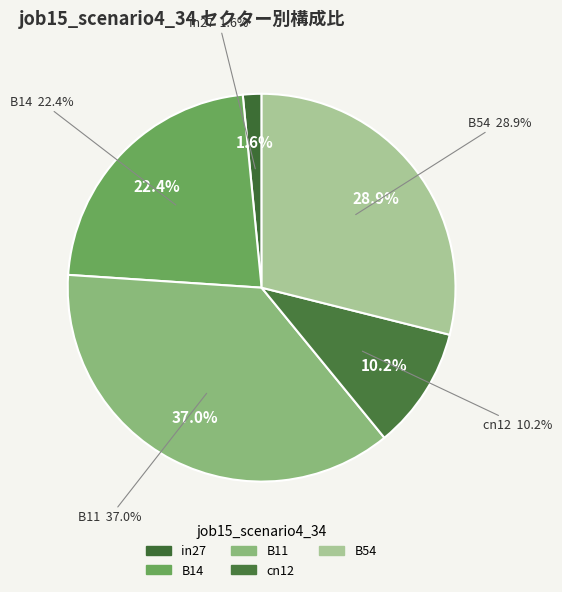

Is B54 the majority of the pie?

No